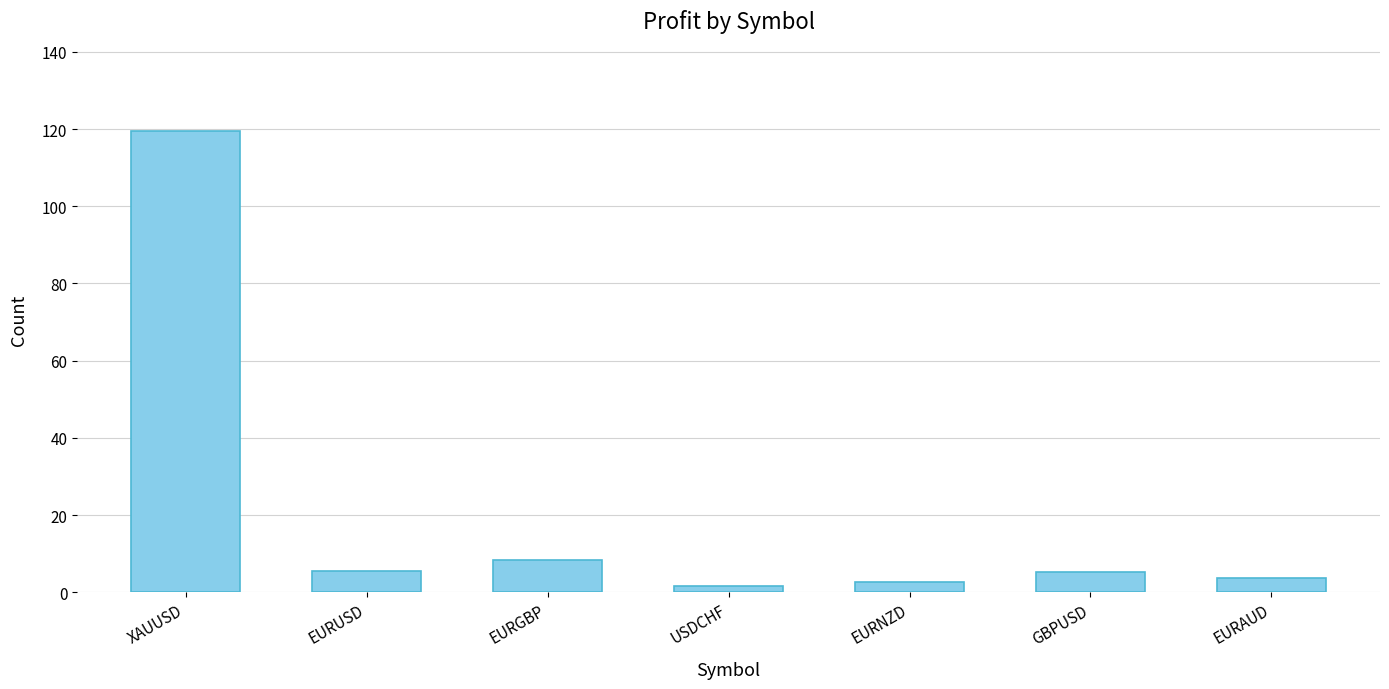

How many data points are above 5?

4